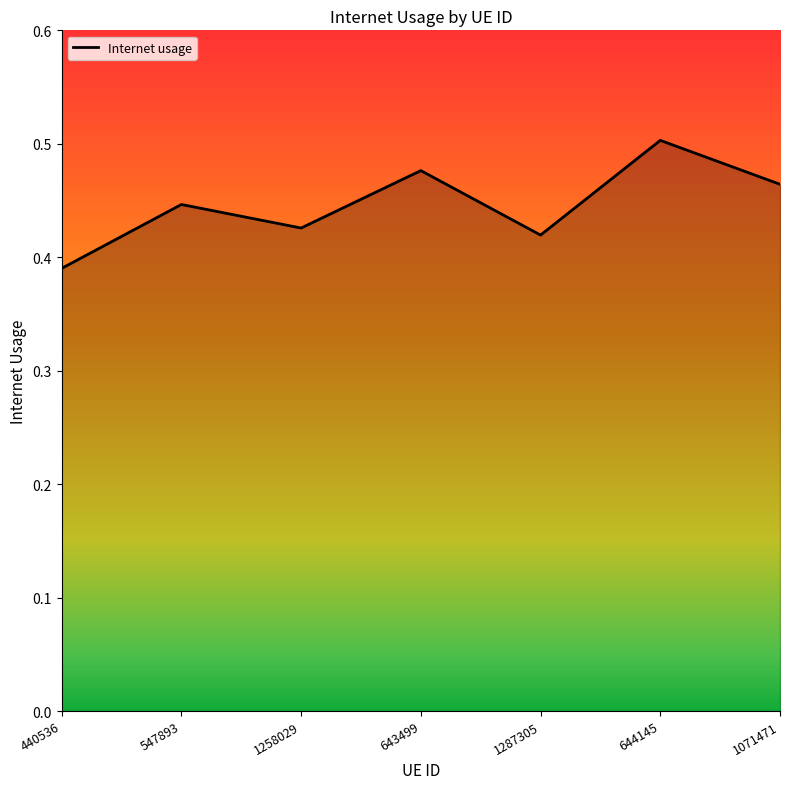

How many lines are shown in the chart?

1